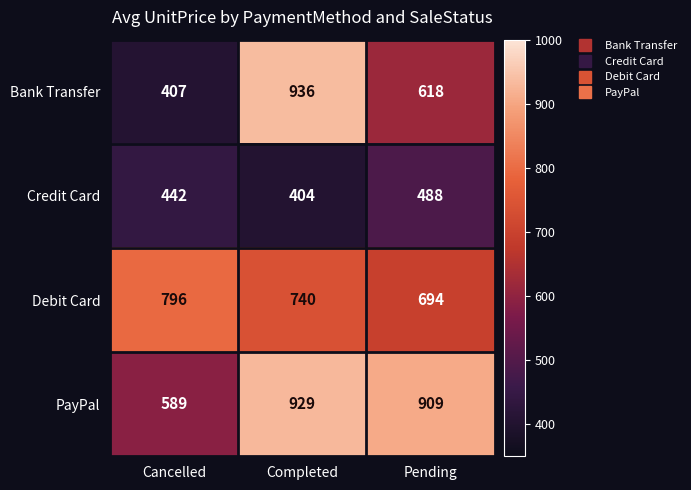

How many distinct data groups are displayed?

4